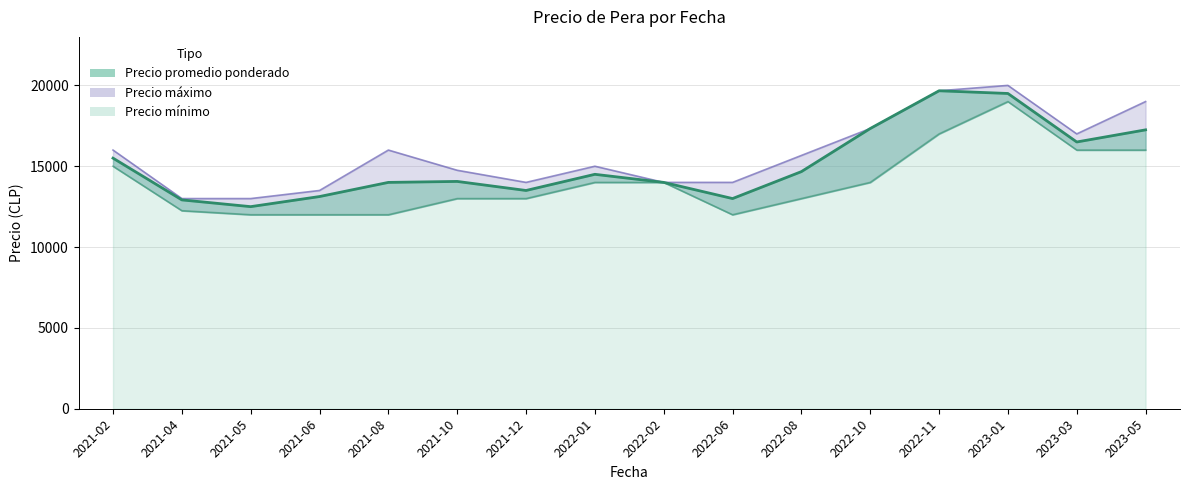

Reading left to right, what are all the values shown in this chart?

Precio promedio ponderado: 2021-02=15500	2021-04=12917	2021-05=12500	2021-06=13125	2021-08=14000	2021-10=14060	2021-12=13500	2022-01=14500	2022-02=14000	2022-06=13000	2022-08=14667	2022-10=17333	2022-11=19667	2023-01=19500	2023-03=16500	2023-05=17250
Precio maximo: 2021-02=16000	2021-04=13000	2021-05=13000	2021-06=13500	2021-08=16000	2021-10=14750	2021-12=14000	2022-01=15000	2022-02=14000	2022-06=14000	2022-08=15667	2022-10=17333	2022-11=19667	2023-01=20000	2023-03=17000	2023-05=19000
Precio minimo: 2021-02=15000	2021-04=12250	2021-05=12000	2021-06=12000	2021-08=12000	2021-10=13000	2021-12=13000	2022-01=14000	2022-02=14000	2022-06=12000	2022-08=13000	2022-10=14000	2022-11=17000	2023-01=19000	2023-03=16000	2023-05=16000